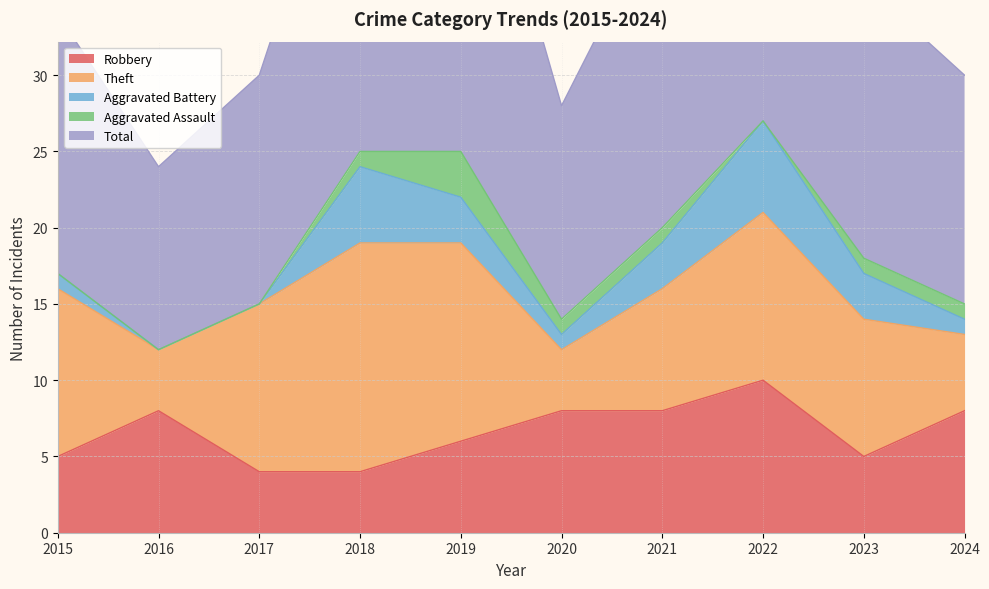

True or false: Aggravated Assault and Theft cross at least once.

False